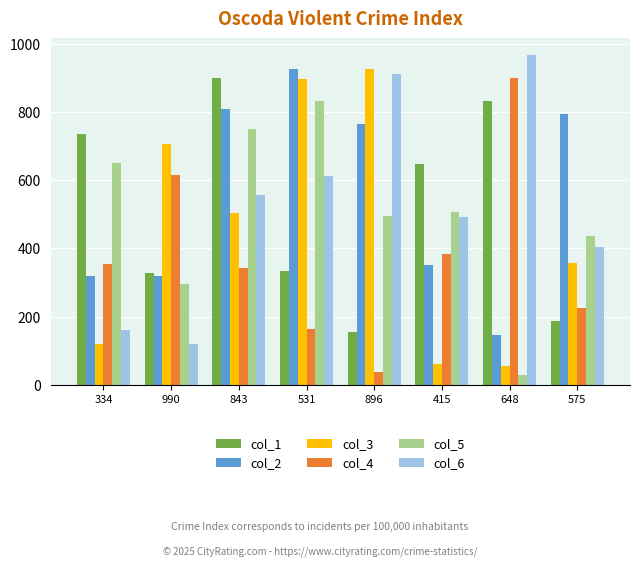

What is the spread (max minus min) of values at 648?

938.4